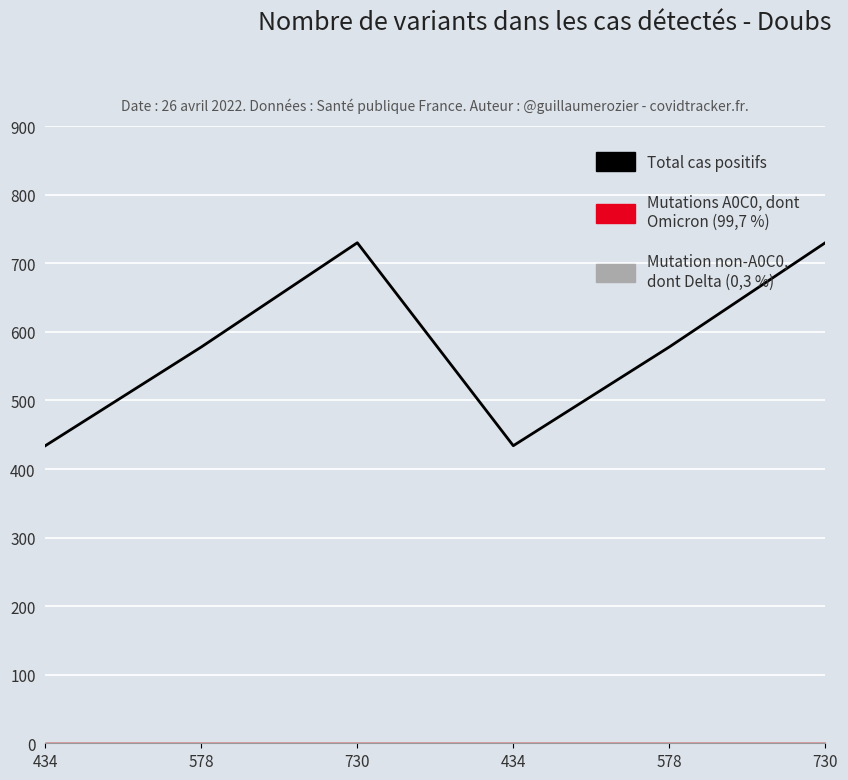

How many values are below 578?

2